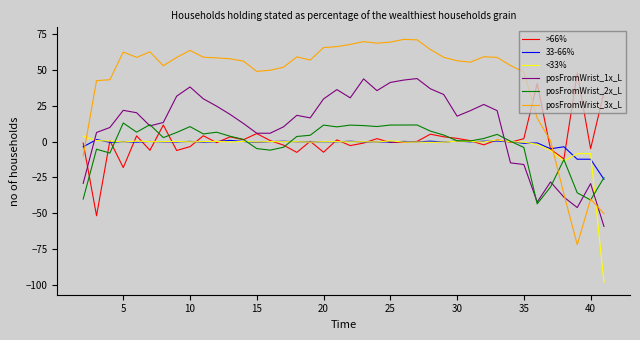

Which series has the widest spread of values?

posFromWrist_3x_L